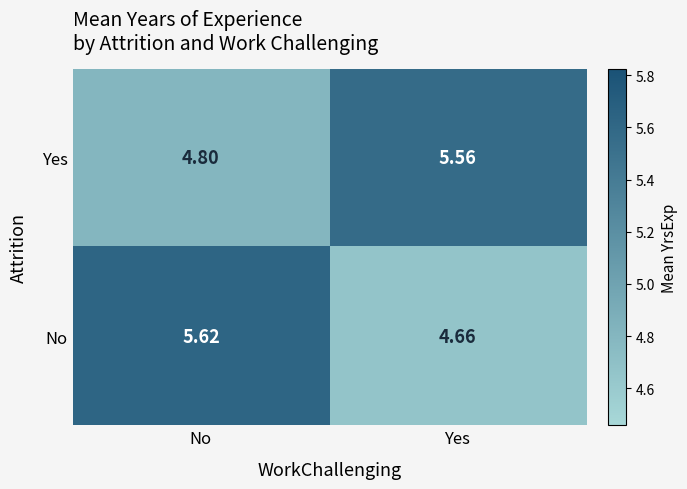

Count the number of data series in this chart.

2